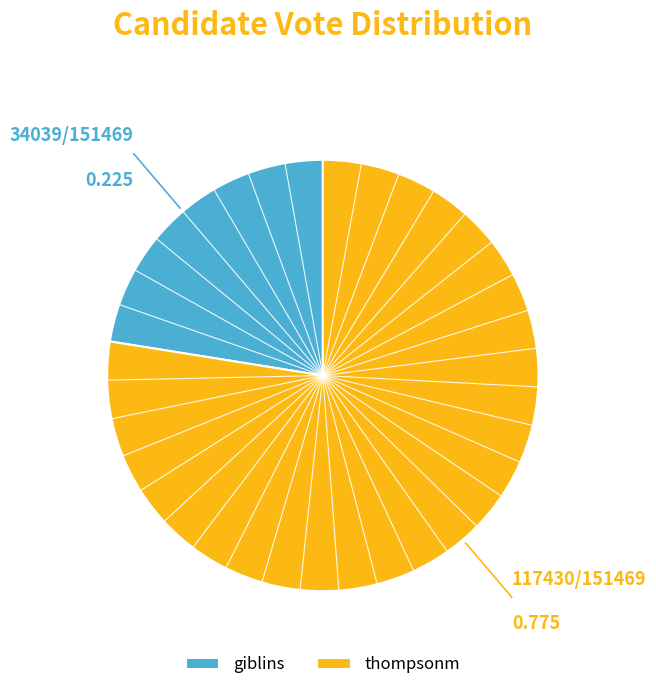

True or false: thompsonm accounts for 78% of the total.

True